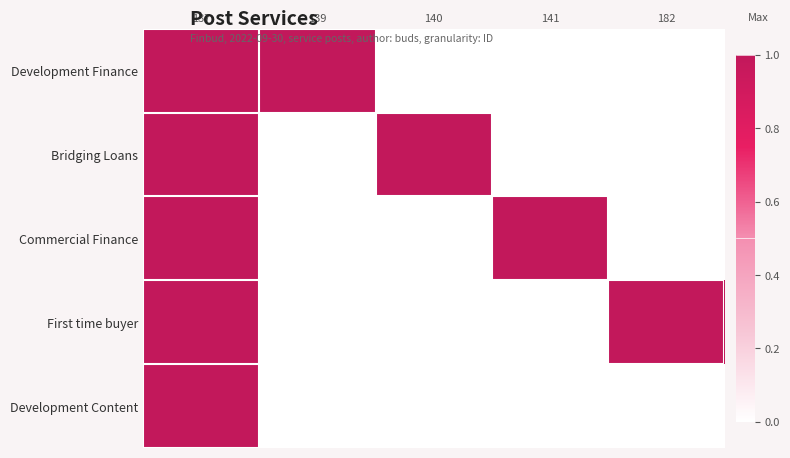

Reading left to right, list all the values displayed in this chart.

Development Finance: 137=1	139=1	140=0	141=0	182=0
Bridging Loans: 137=1	139=0	140=1	141=0	182=0
Commercial Finance: 137=1	139=0	140=0	141=1	182=0
First time buyer: 137=1	139=0	140=0	141=0	182=1
Development Content: 137=1	139=0	140=0	141=0	182=0